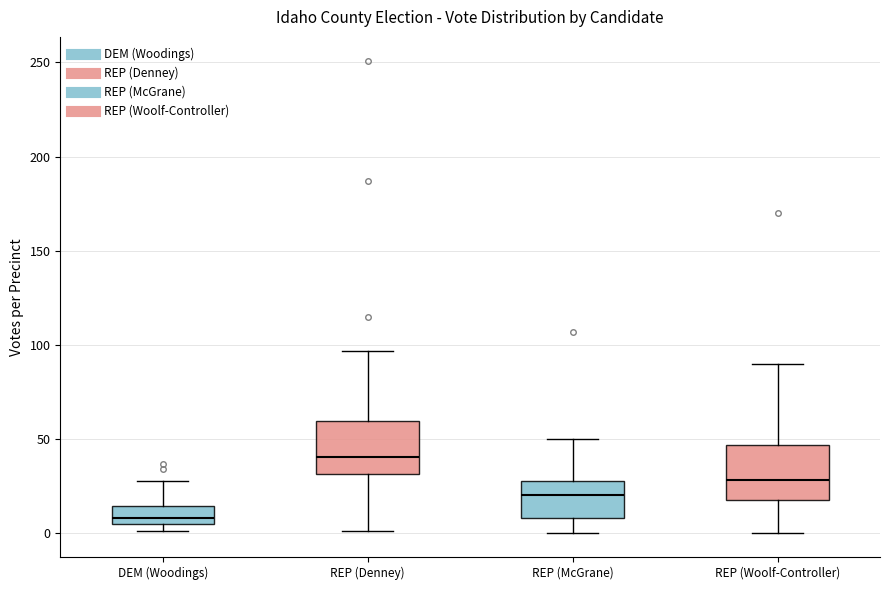

Reading left to right, transcribe this box plot: for each box, give where its median line is, the range the box spans, and where its two whiskers end, as read against the y-axis. The values are not printed on the chart, so give them approximately, as read against the axis.

DEM (Woodings): median 10, box 5 to 15, whiskers 0 to 30
REP (Denney): median 40, box 30 to 60, whiskers 0 to 95
REP (McGrane): median 20, box 10 to 30, whiskers 0 to 50
REP (Woolf-Controller): median 30, box 20 to 45, whiskers 0 to 90